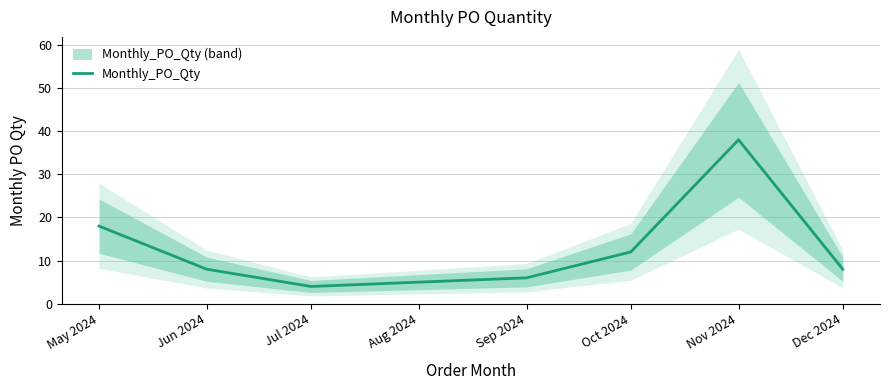

Which label corresponds to the smallest value in the chart?

Jul 2024